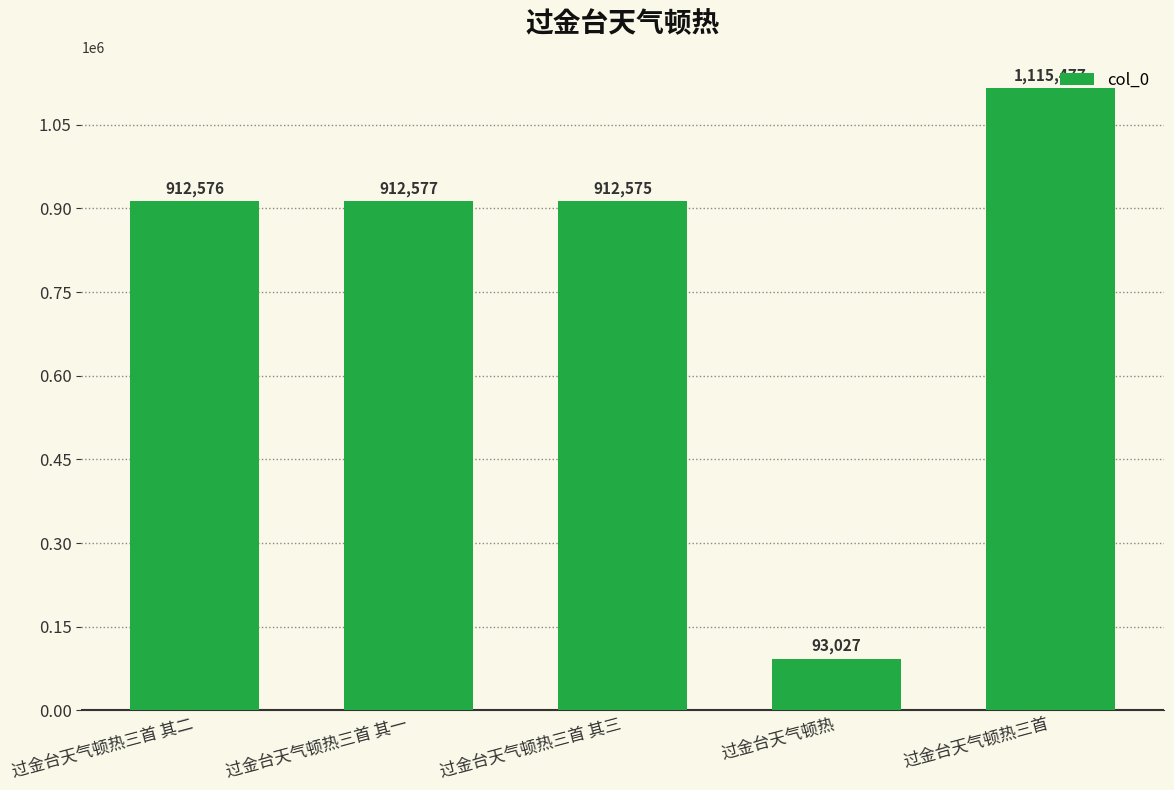

Read the value at 过金台天气顿热三首 其一.

912577